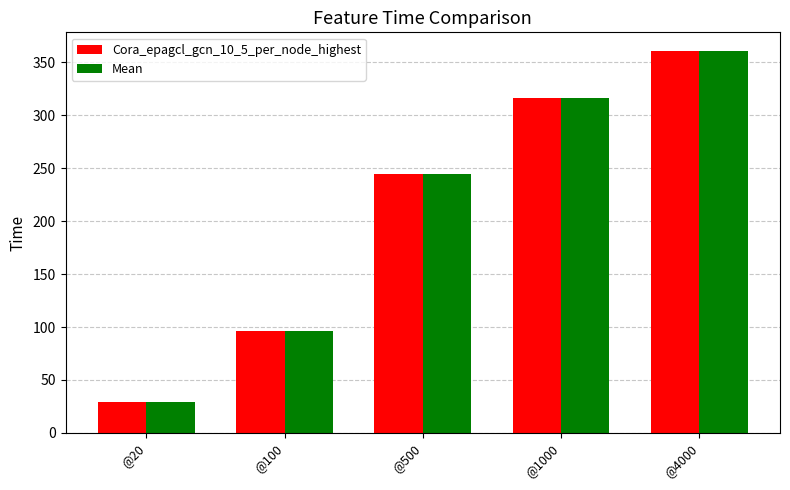

Reading right to left, extract all data points from this chart.

Cora_epagcl_gcn_10_5_per_node_highest: 360.4	316.7	244.3	96.4	29.5
Mean: 360.4	316.7	244.3	96.4	29.5